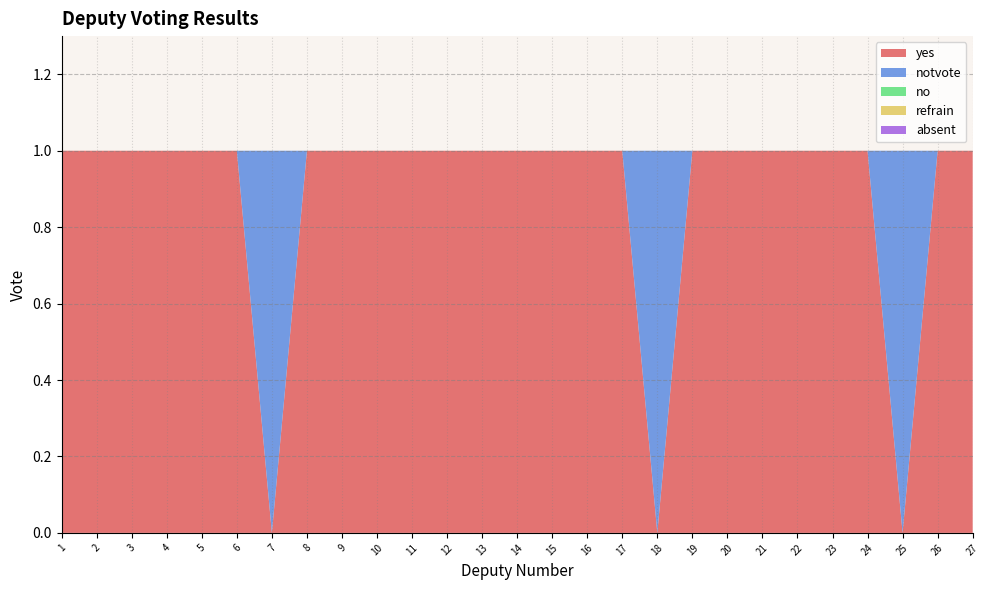

Reading left to right, list all the values displayed in this chart.

yes: 1=1	2=1	3=1	4=1	5=1	6=1	7=0	8=1	9=1	10=1	11=1	12=1	13=1	14=1	15=1	16=1	17=1	18=0	19=1	20=1	21=1	22=1	23=1	24=1	25=0	26=1	27=1
notvote: 1=0	2=0	3=0	4=0	5=0	6=0	7=1	8=0	9=0	10=0	11=0	12=0	13=0	14=0	15=0	16=0	17=0	18=1	19=0	20=0	21=0	22=0	23=0	24=0	25=1	26=0	27=0
no: 1=0	2=0	3=0	4=0	5=0	6=0	7=0	8=0	9=0	10=0	11=0	12=0	13=0	14=0	15=0	16=0	17=0	18=0	19=0	20=0	21=0	22=0	23=0	24=0	25=0	26=0	27=0
refrain: 1=0	2=0	3=0	4=0	5=0	6=0	7=0	8=0	9=0	10=0	11=0	12=0	13=0	14=0	15=0	16=0	17=0	18=0	19=0	20=0	21=0	22=0	23=0	24=0	25=0	26=0	27=0
absent: 1=0	2=0	3=0	4=0	5=0	6=0	7=0	8=0	9=0	10=0	11=0	12=0	13=0	14=0	15=0	16=0	17=0	18=0	19=0	20=0	21=0	22=0	23=0	24=0	25=0	26=0	27=0